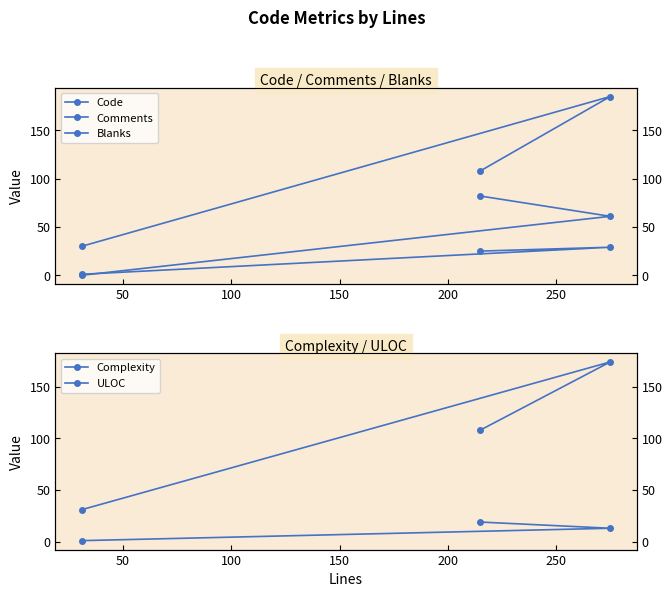

Is this an area chart (filled region under the line)?

No